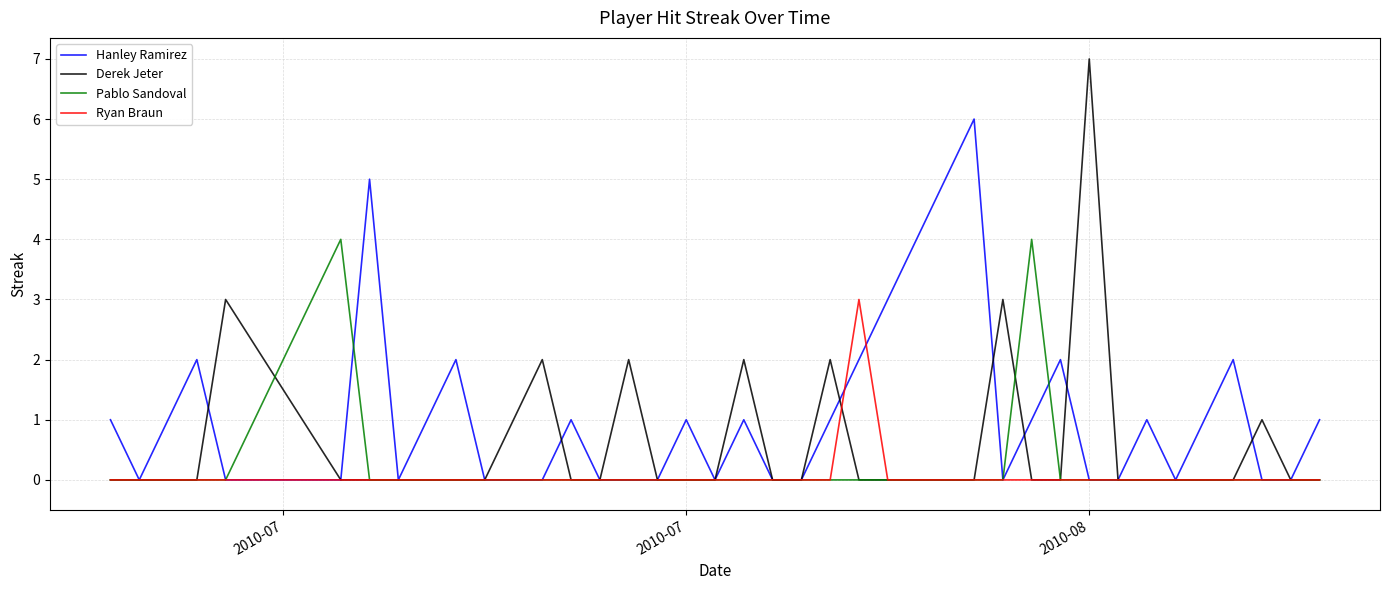

Which series has the largest total across all categories?

Hanley Ramirez